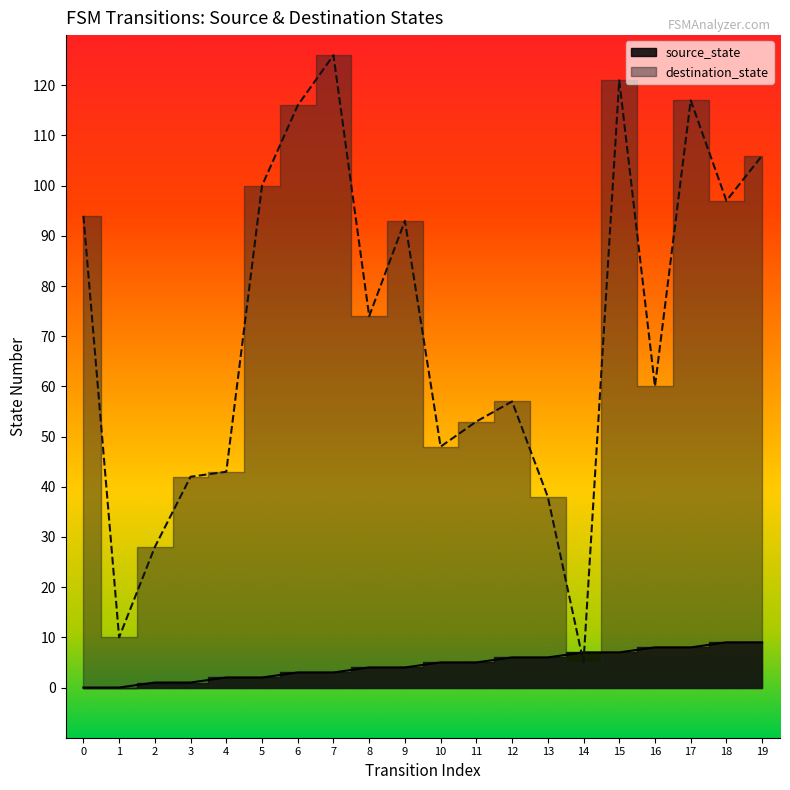

List the labels in order of destination_state value, smallest first.

14, 1, 2, 13, 3, 4, 10, 11, 12, 16, 8, 9, 0, 18, 5, 19, 6, 17, 15, 7